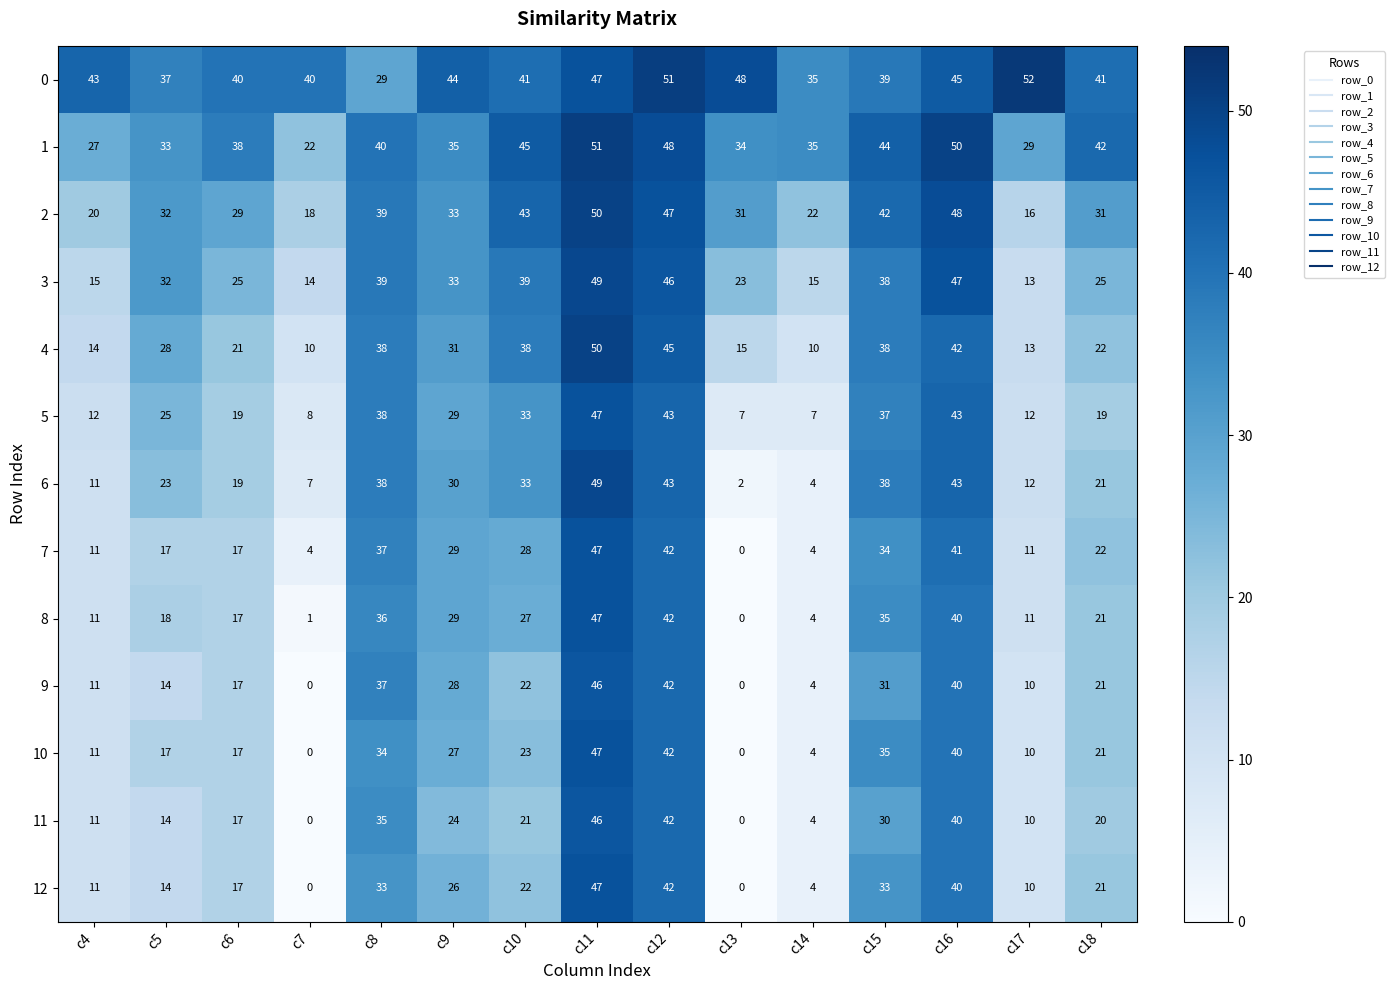

What is the difference between the highest and lowest values at c8?

11